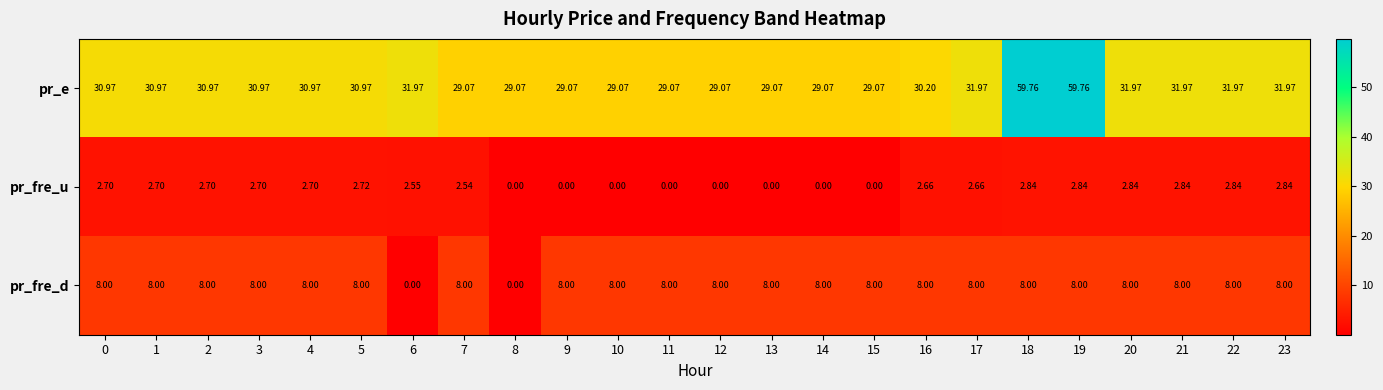

Rank the series by their maximum value, from lowest to highest.

pr_fre_u, pr_fre_d, pr_e